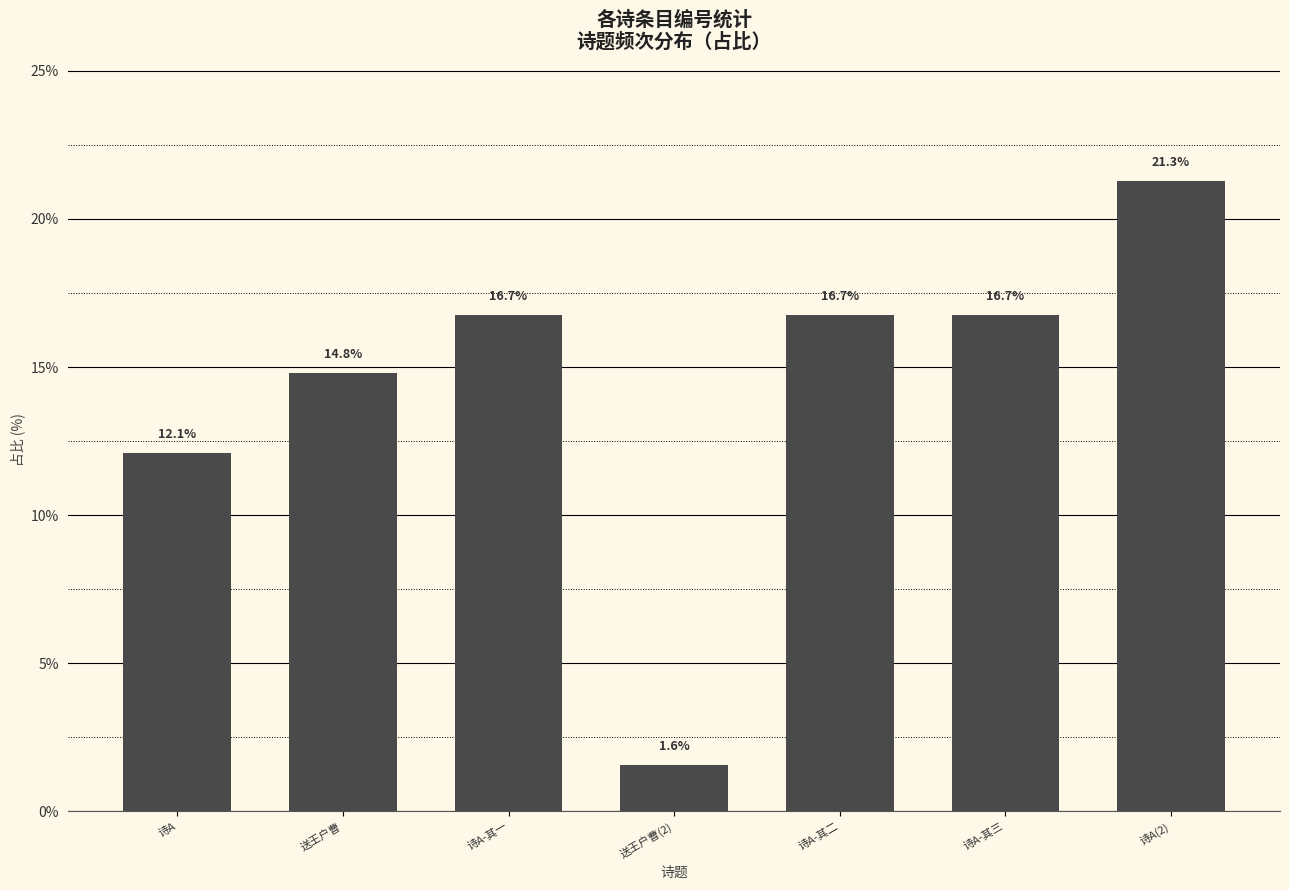

What is the greatest value displayed?

21.3